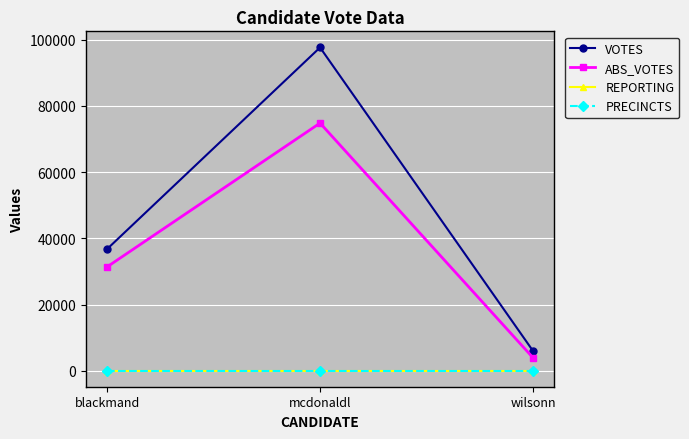

Which series has the widest spread of values?

VOTES